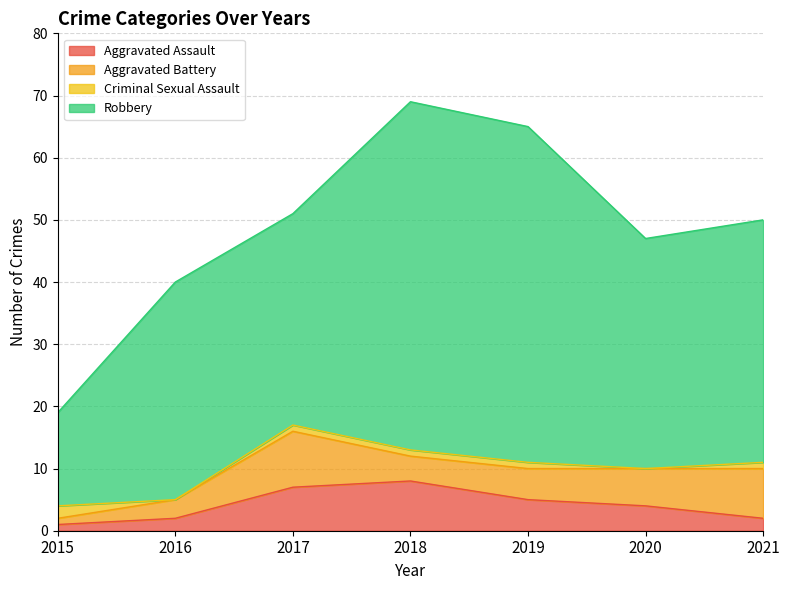

What is the value of the Aggravated Assault point at the 1st from the left?

1